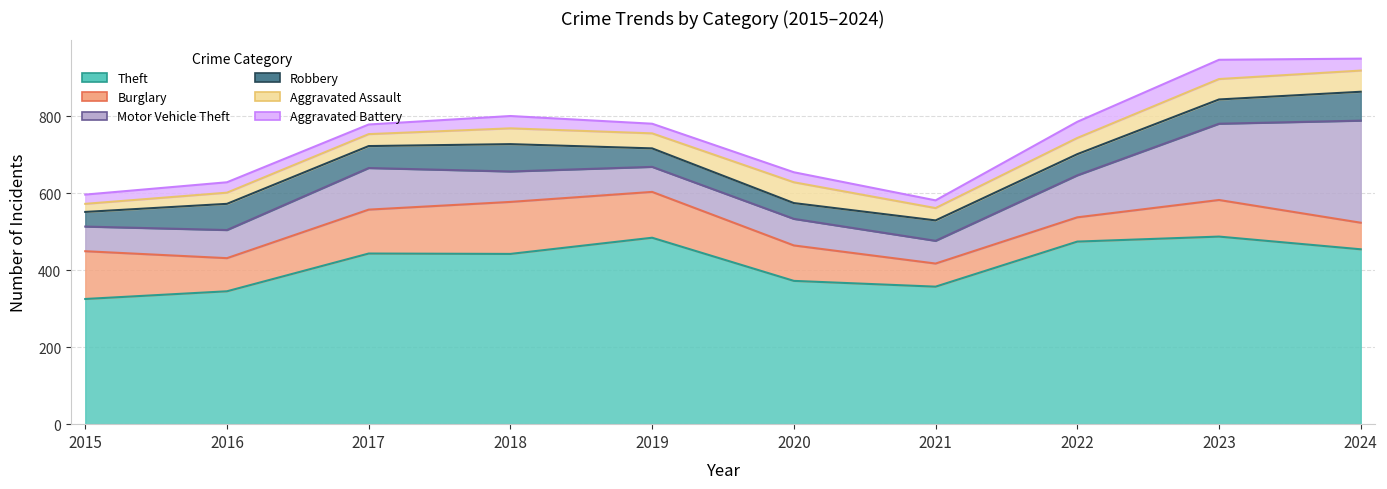

Reading left to right, list all the values displayed in this chart.

Theft: 325	345	443	442	484	372	357	474	487	454
Burglary: 124	86	114	135	119	92	60	63	95	69
Motor Vehicle Theft: 64	73	108	79	65	69	59	109	198	265
Robbery: 38	68	57	71	48	41	53	55	63	75
Aggravated Assault: 21	29	31	41	39	54	32	42	53	55
Aggravated Battery: 24	27	25	32	25	26	20	42	50	31